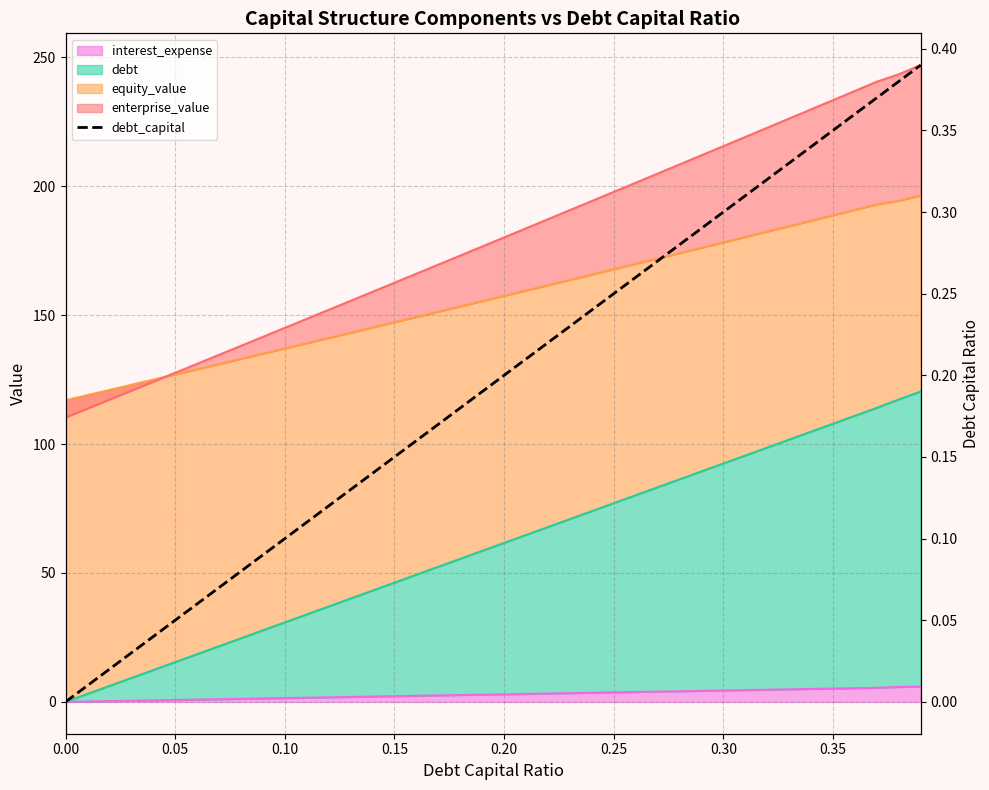

How many lines are shown in the chart?

1